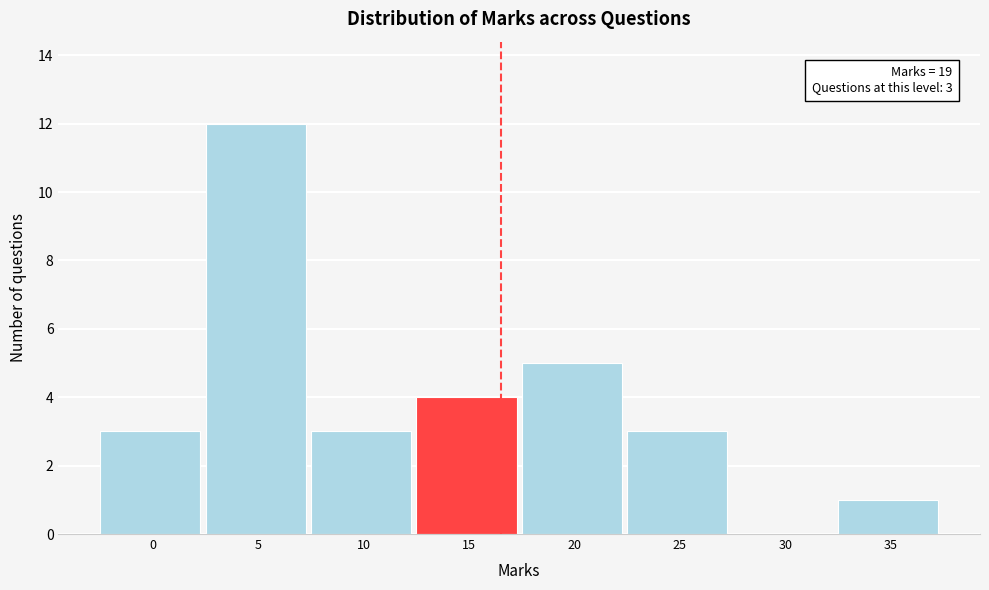

Reading left to right, what are all the values shown in this chart?

0=3	5=12	10=3	15=4	20=5	25=3	30=0	35=1